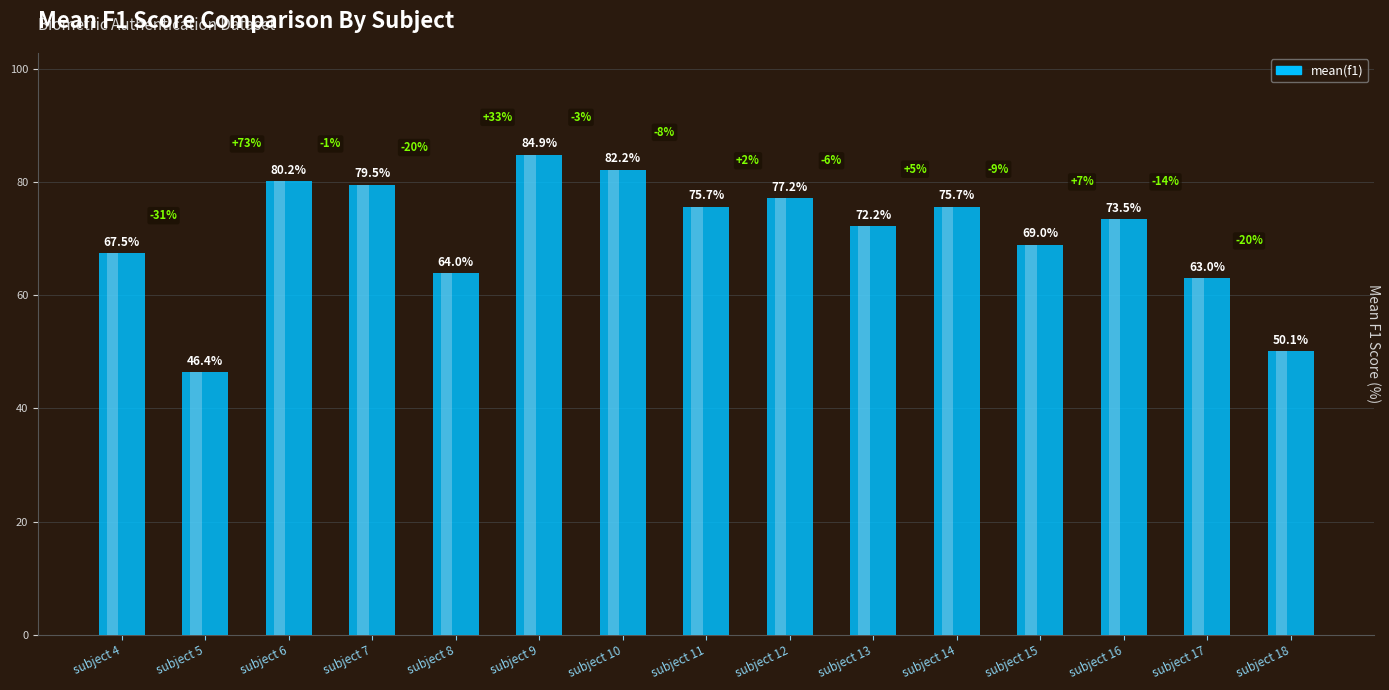

How many distinct data groups are displayed?

1